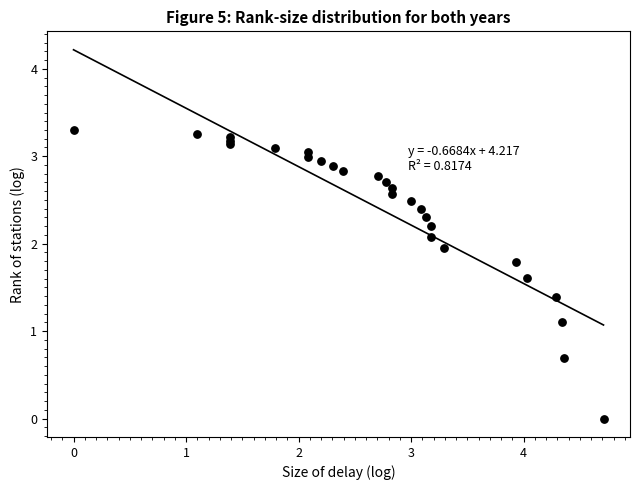

What Y value in the scatter plot is closest to 1?

1.1